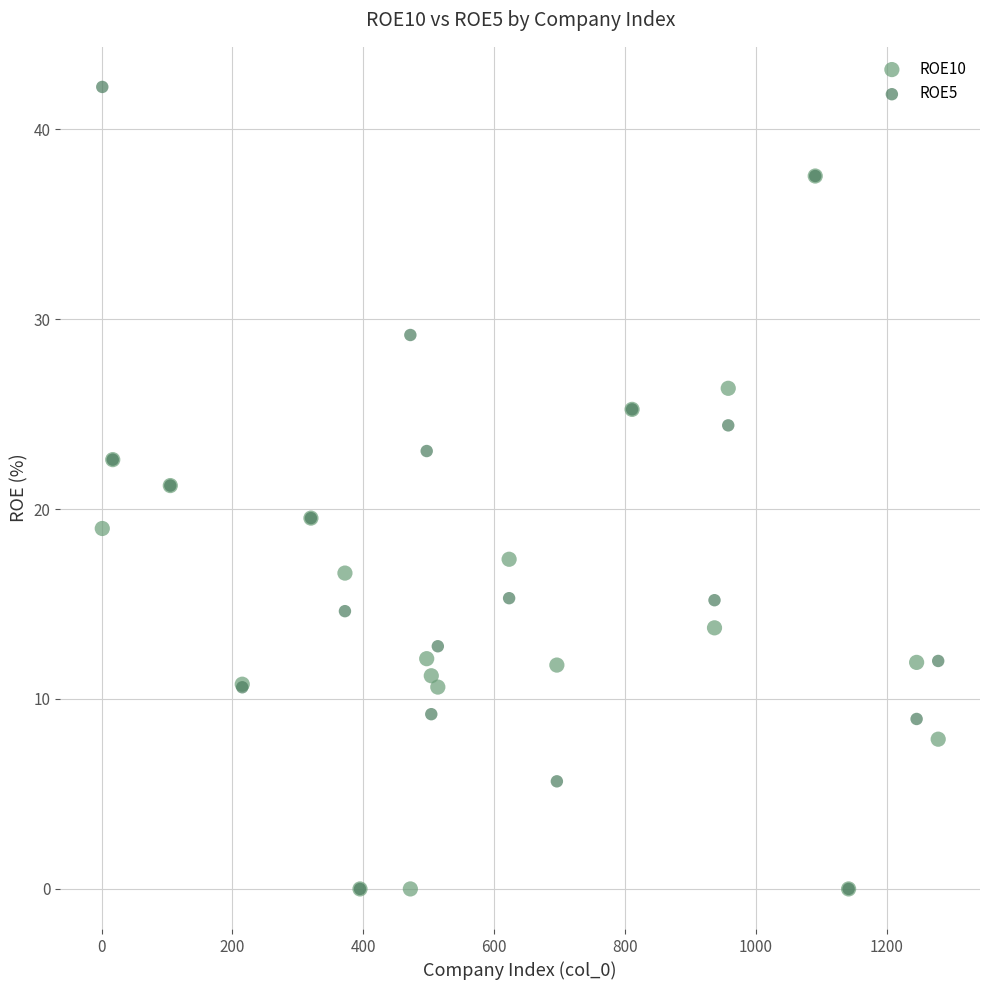

Which series has the largest Y range (max minus min)?

ROE5